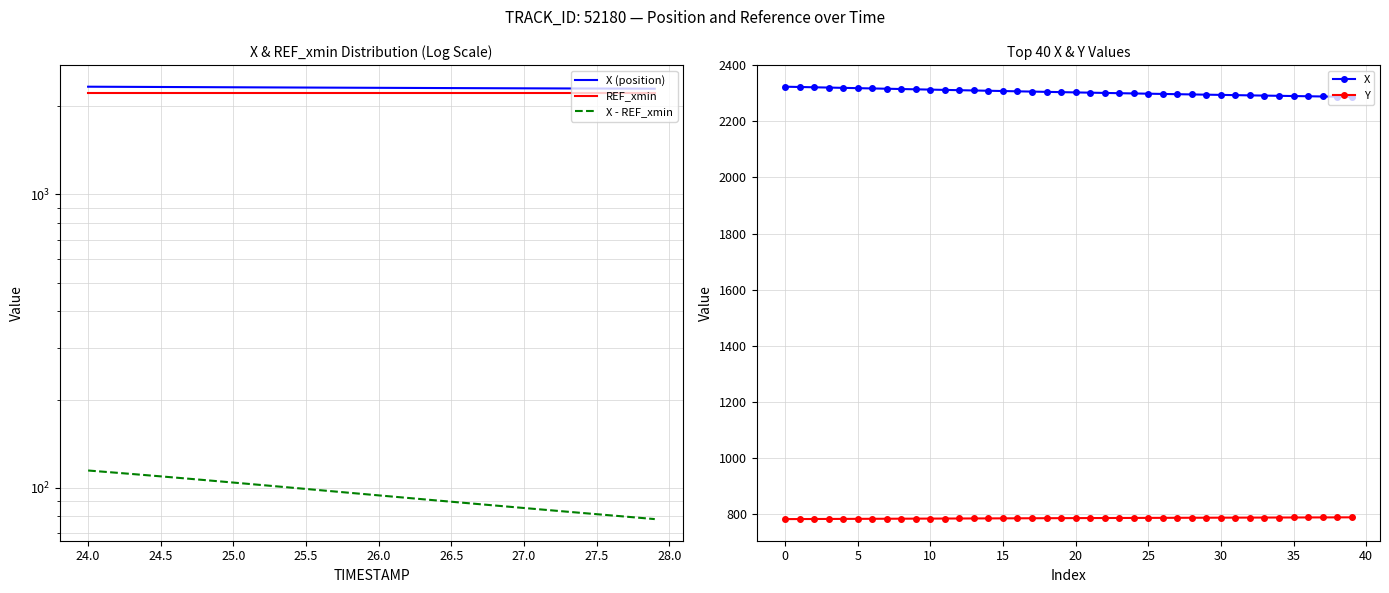

Rank the series by their maximum value, from lowest to highest.

X - REF_xmin, Y, REF_xmin, X (position), X